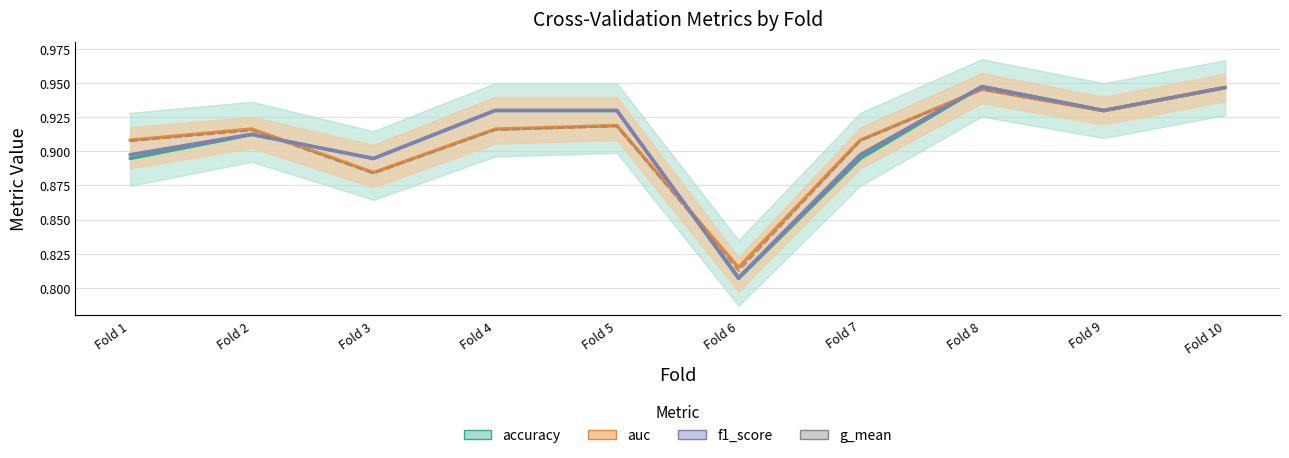

Reading left to right, list all the values displayed in this chart.

accuracy: 0.9	0.9	0.9	0.9	0.9	0.8	0.9	0.9	0.9	0.9
auc: 0.9	0.9	0.9	0.9	0.9	0.8	0.9	0.9	0.9	0.9
f1_score: 0.9	0.9	0.9	0.9	0.9	0.8	0.9	0.9	0.9	0.9
g_mean: 0.9	0.9	0.9	0.9	0.9	0.8	0.9	0.9	0.9	0.9